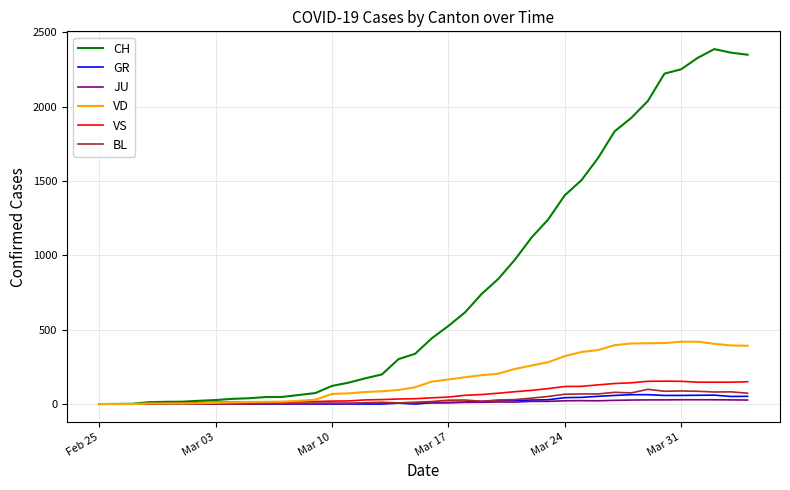

How many distinct data groups are displayed?

6